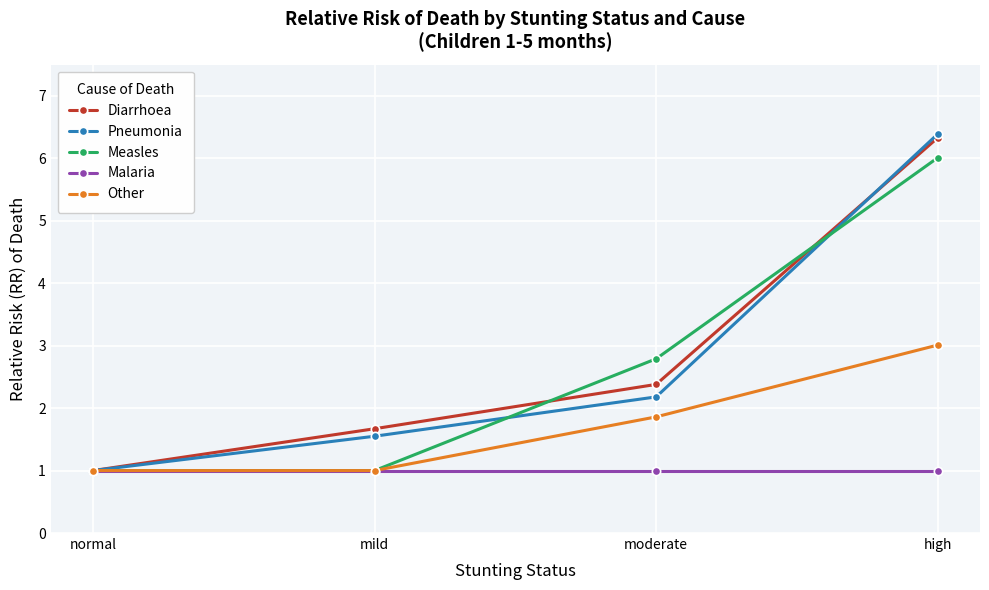

Which series changed the most between mild and high?

Measles